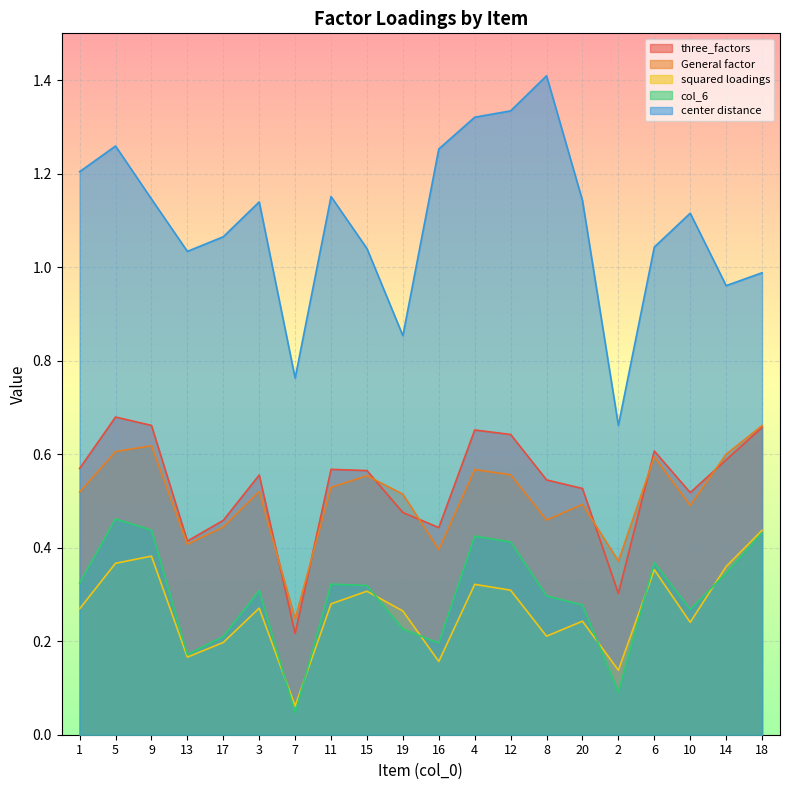

Where is squared loadings nearest to the value 0?

7